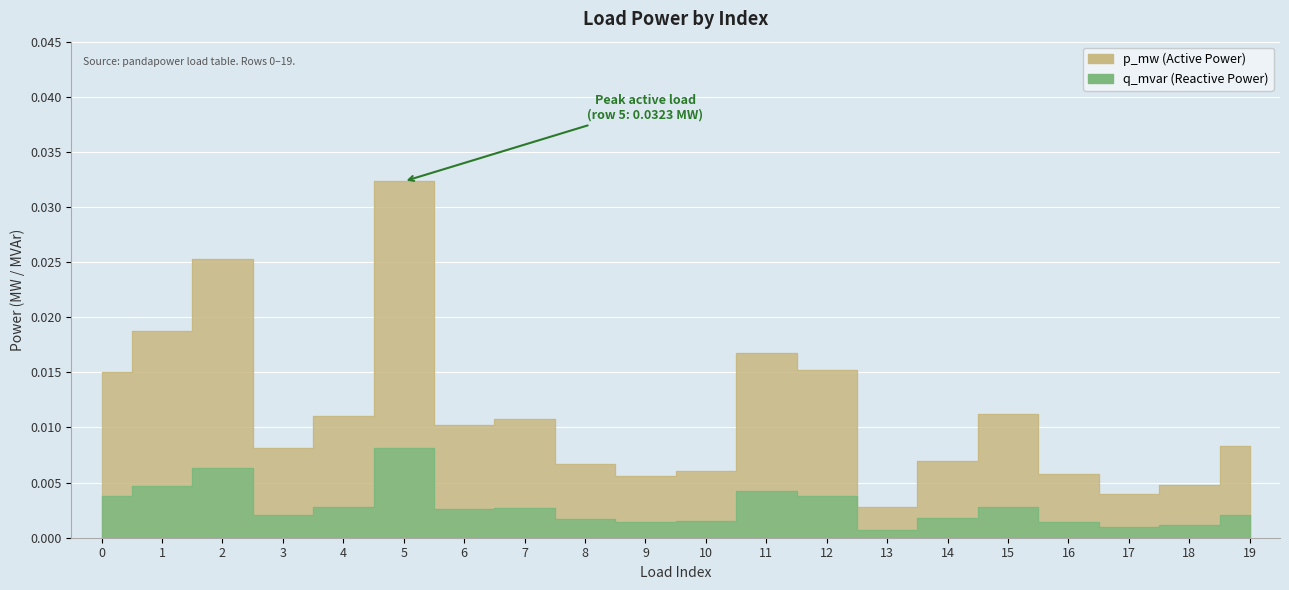

True or false: p_mw has a value of 0.0 at 18.

False